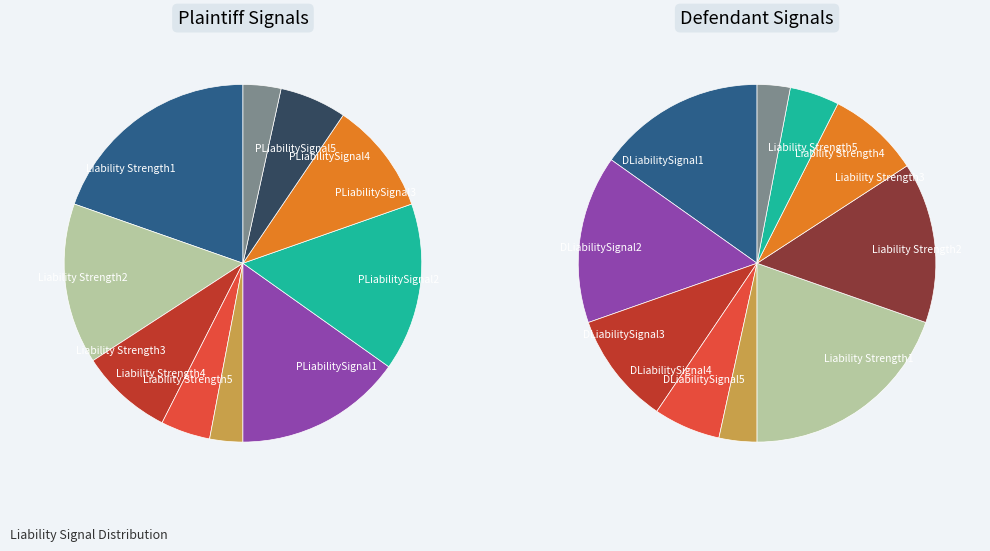

Is it true that Liability Strength4 is 1% of the pie?

False